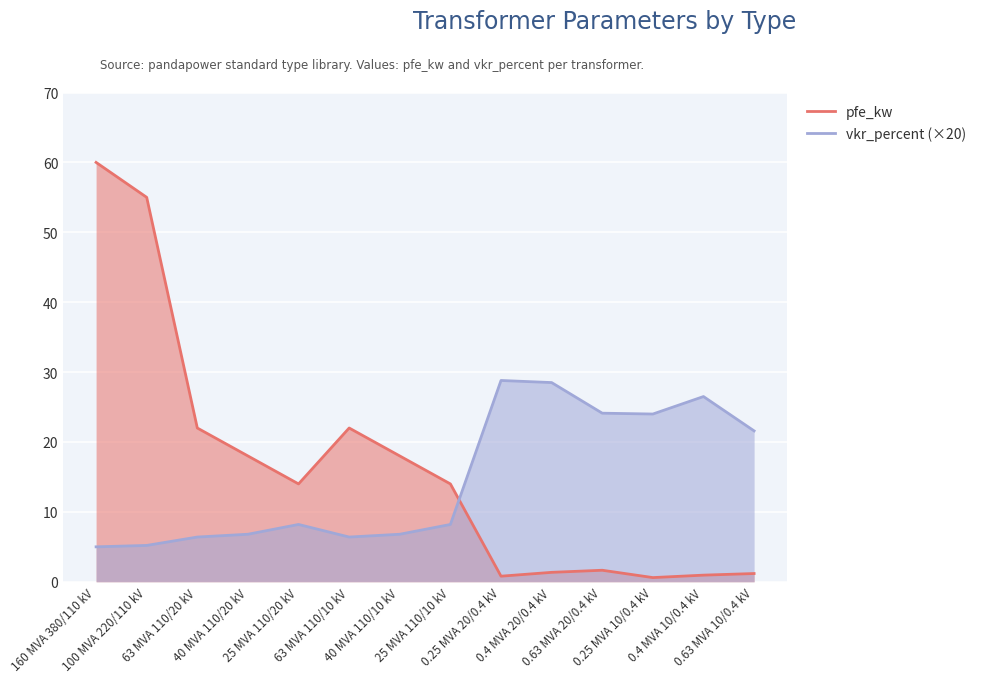

What is the minimum value for vkr_percent (×20)?

5.0